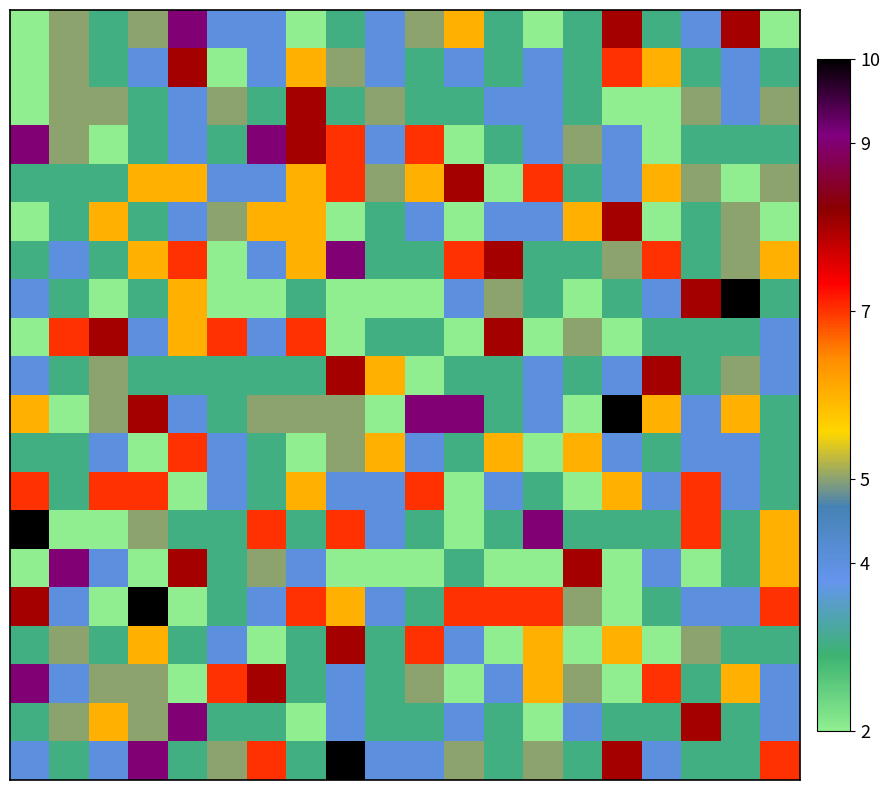

At which category is the sum across all series the highest?

8